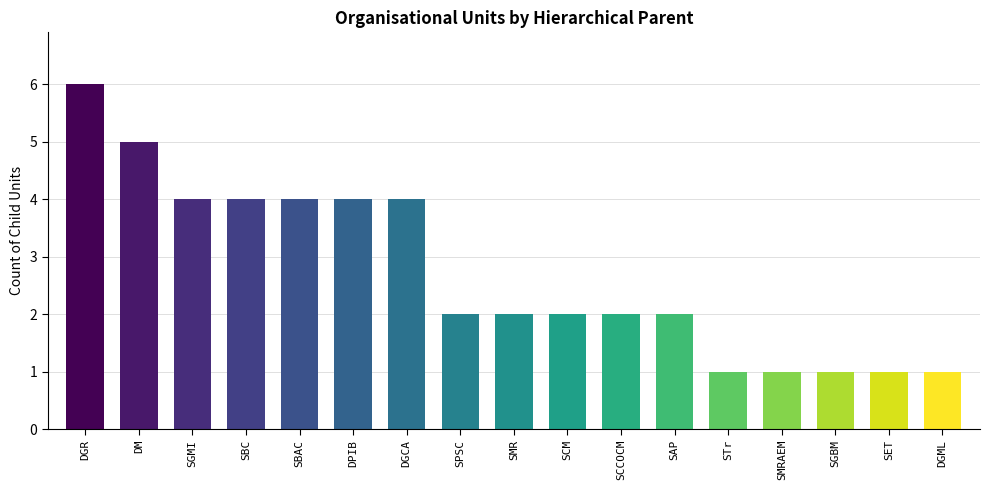

What is the difference between the second highest and minimum values?

4